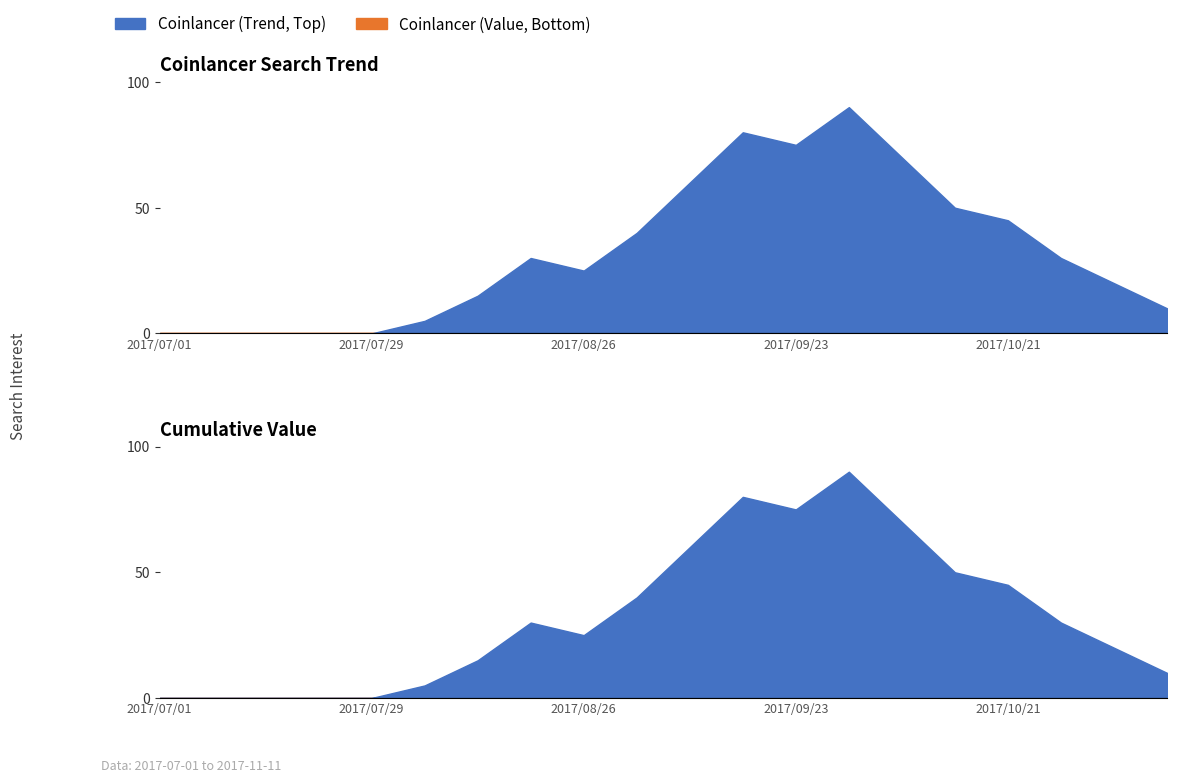

What is the ratio of the value at 2017/10/07 to the value at 2017/09/02?

1.8